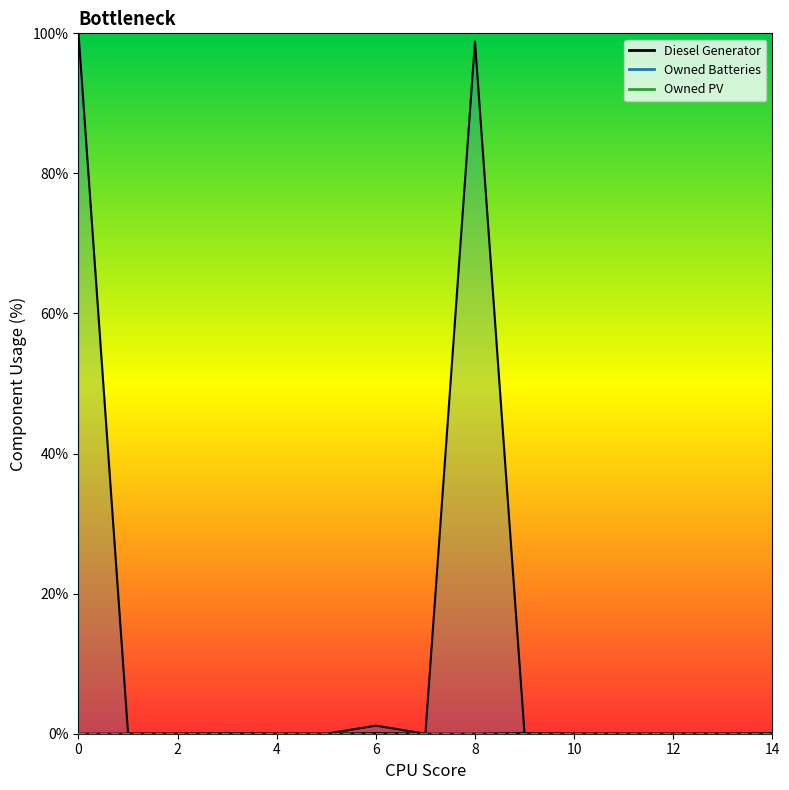

What is the sum of all Owned Batteries values?

200.1